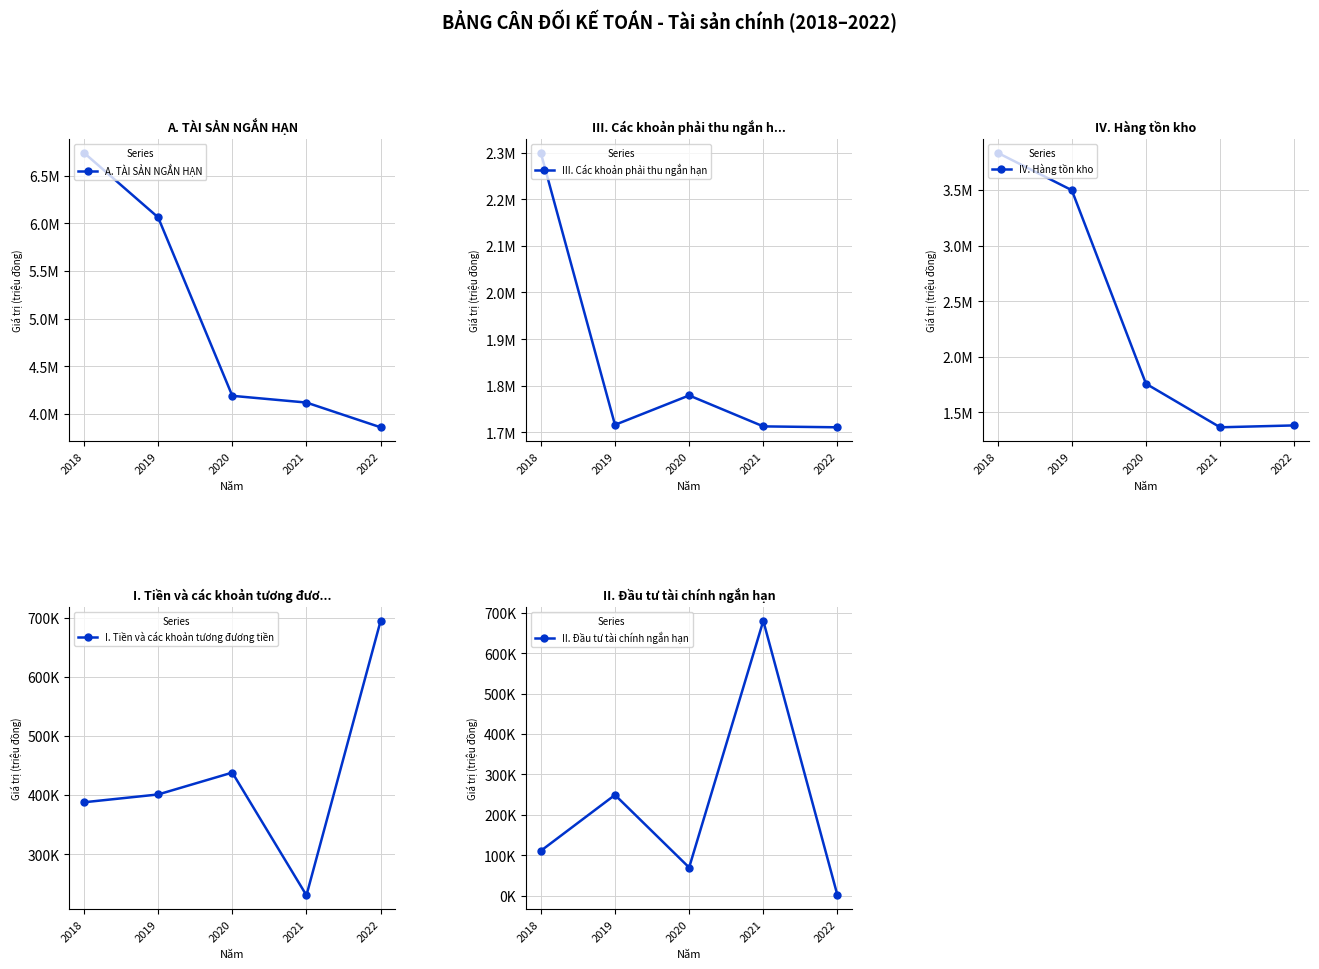

What is the maximum value shown in the chart?

6743179